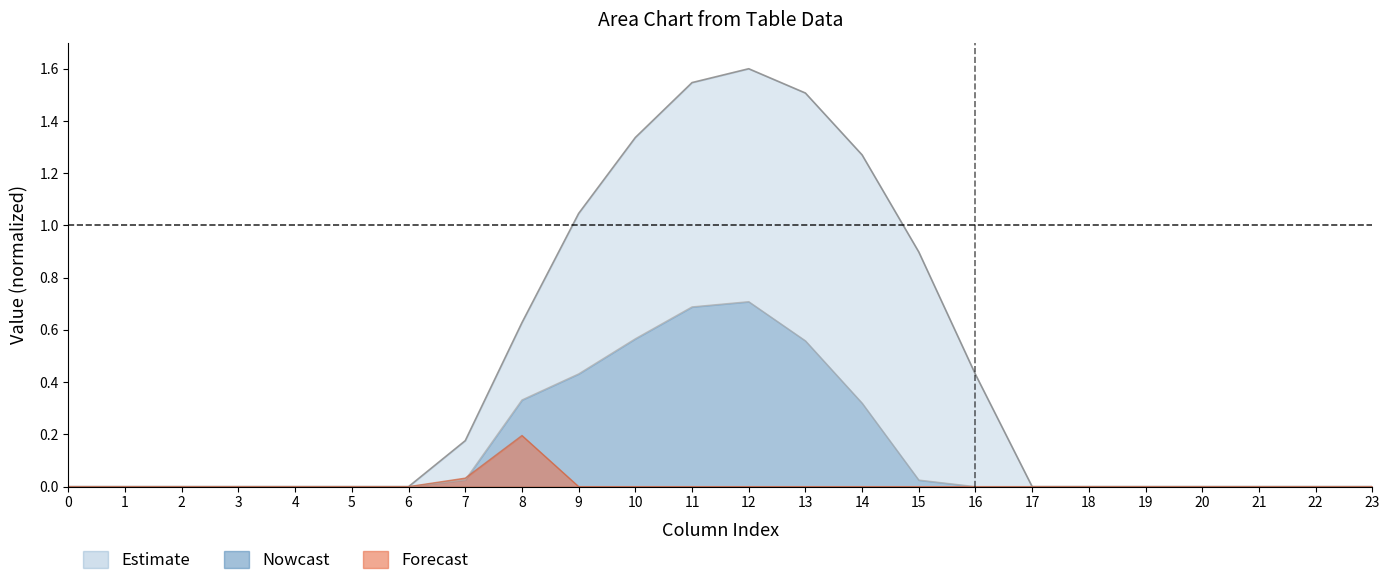

What is the difference between the maximum and second lowest values in the row_0 series?

1.6